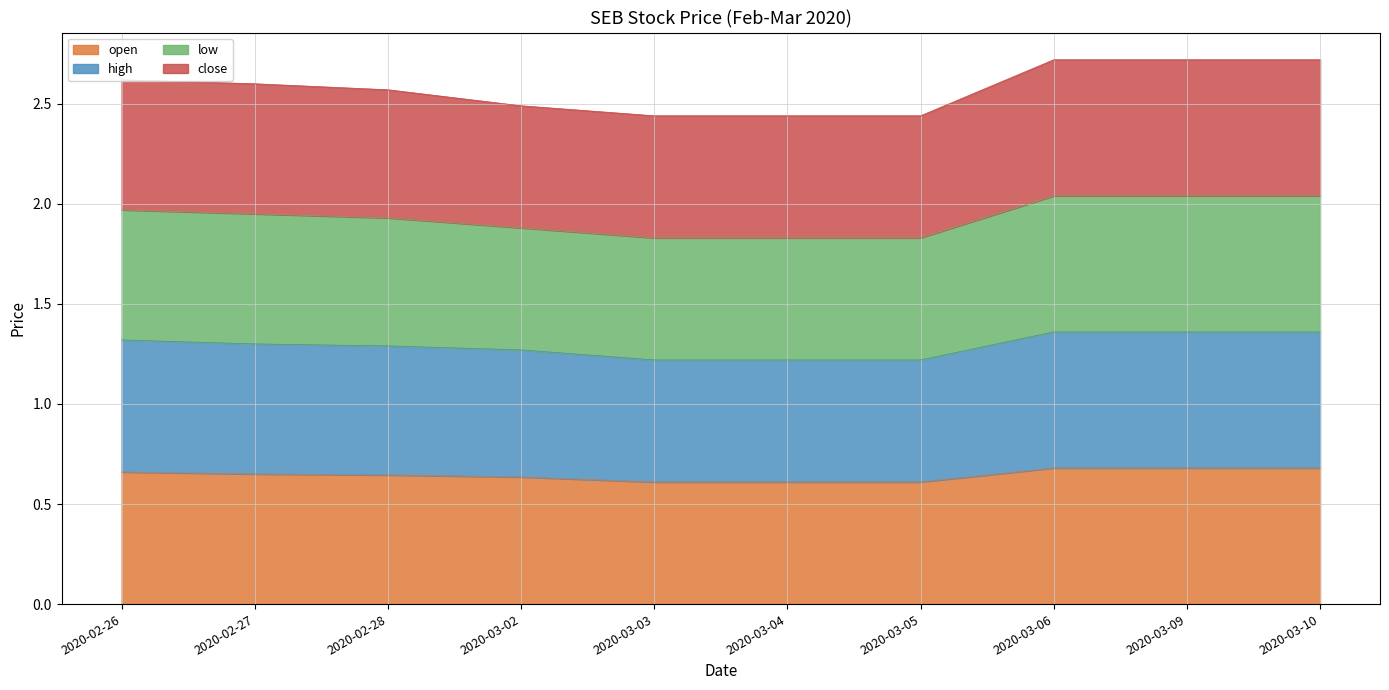

Which series changed the most between 2020-03-02 and 2020-03-06?

low